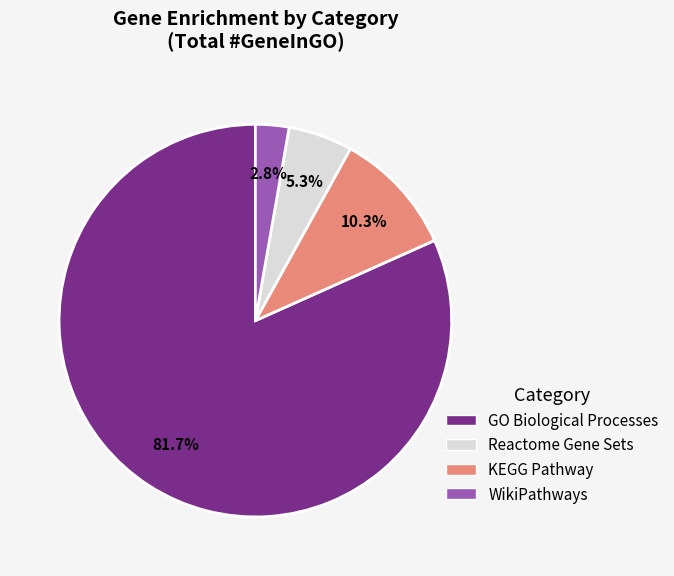

Count the number of slices in the pie.

4